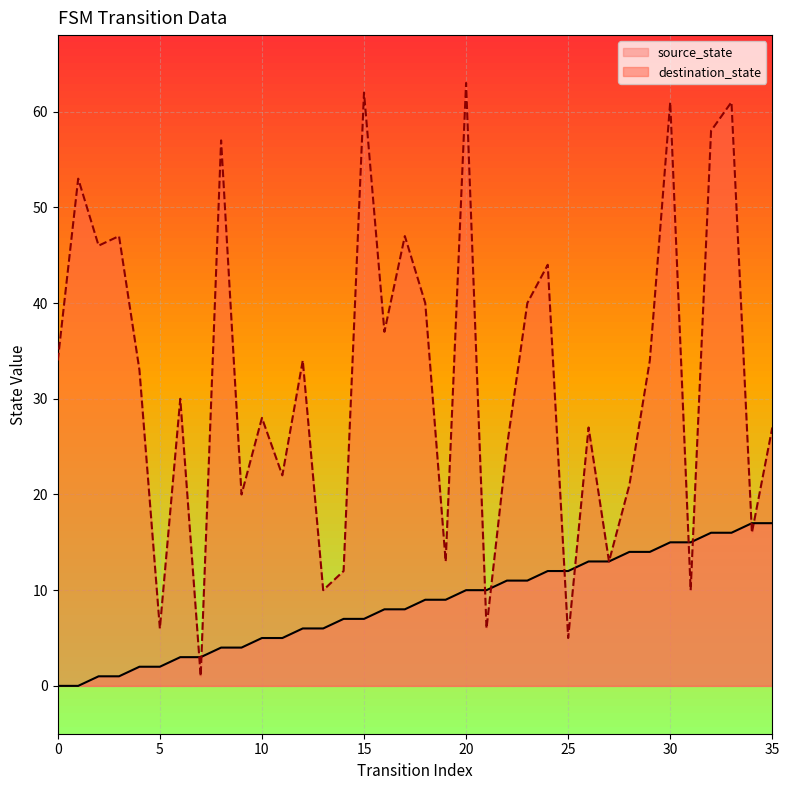

Is it true that destination_state equals 1 at 7?

True